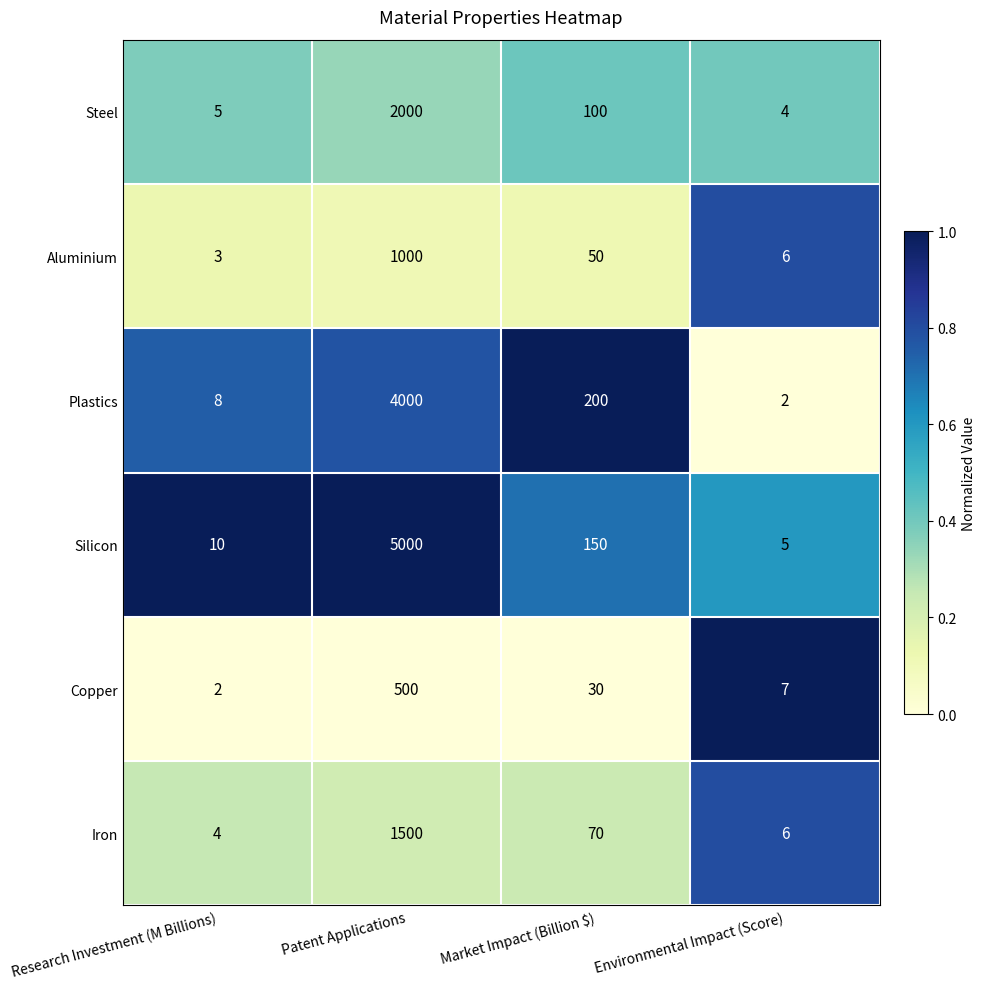

Which series has the largest total across all categories?

Silicon